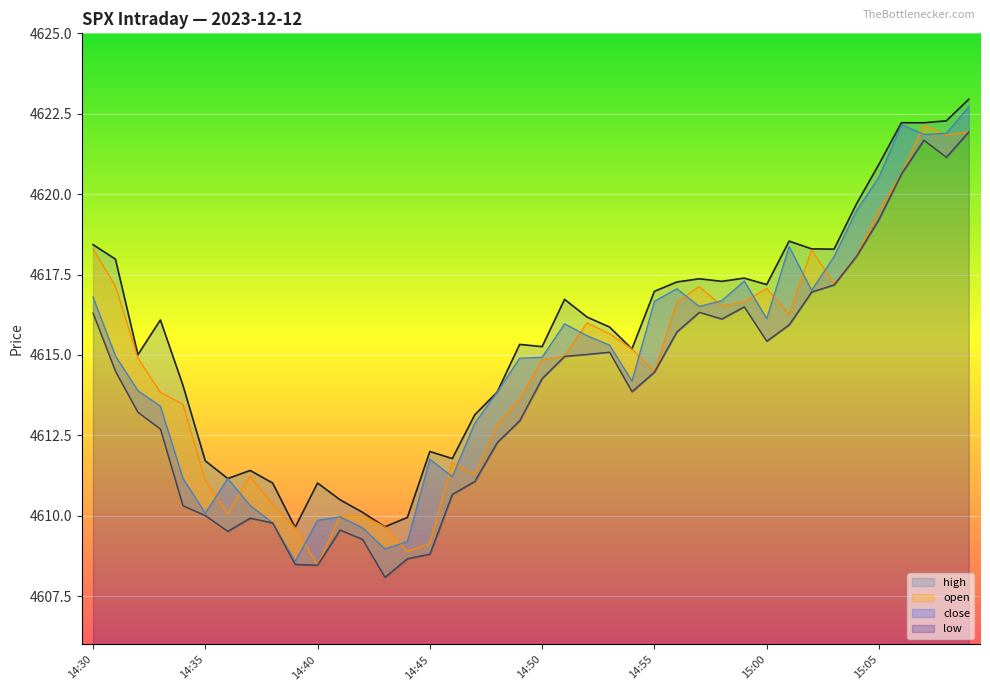

How many distinct data groups are displayed?

4